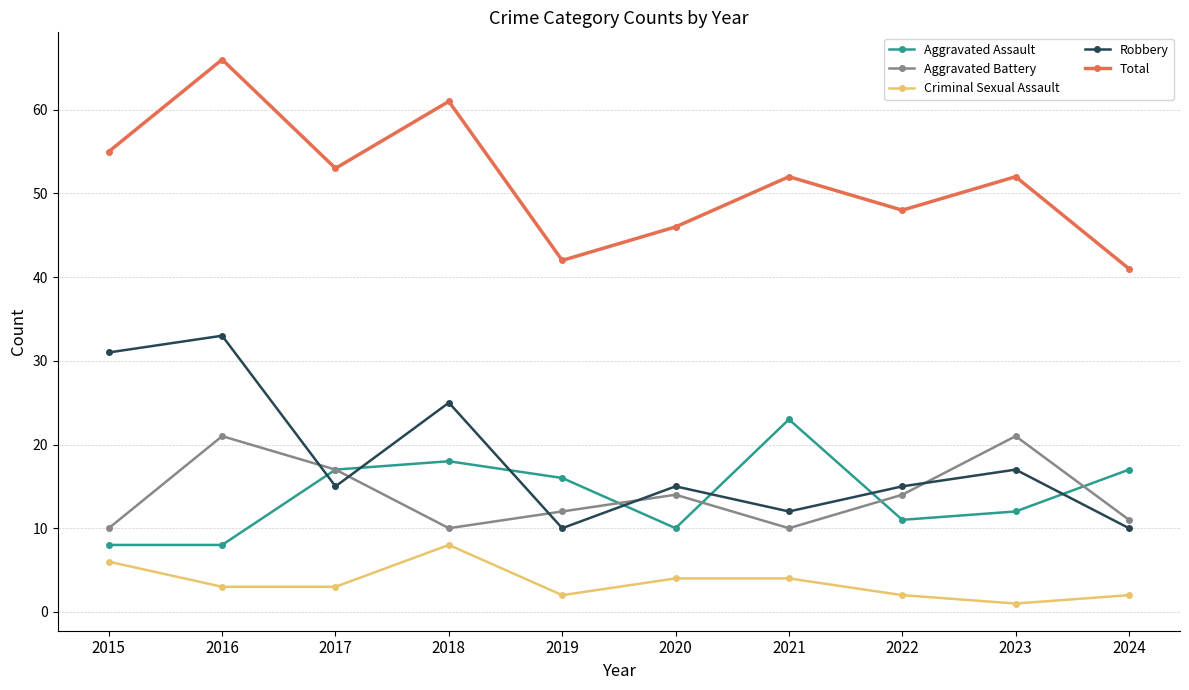

Reading right to left, extract all data points from this chart.

Aggravated Assault: 2024=17	2023=12	2022=11	2021=23	2020=10	2019=16	2018=18	2017=17	2016=8	2015=8
Aggravated Battery: 2024=11	2023=21	2022=14	2021=10	2020=14	2019=12	2018=10	2017=17	2016=21	2015=10
Criminal Sexual Assault: 2024=2	2023=1	2022=2	2021=4	2020=4	2019=2	2018=8	2017=3	2016=3	2015=6
Robbery: 2024=10	2023=17	2022=15	2021=12	2020=15	2019=10	2018=25	2017=15	2016=33	2015=31
Total: 2024=41	2023=52	2022=48	2021=52	2020=46	2019=42	2018=61	2017=53	2016=66	2015=55